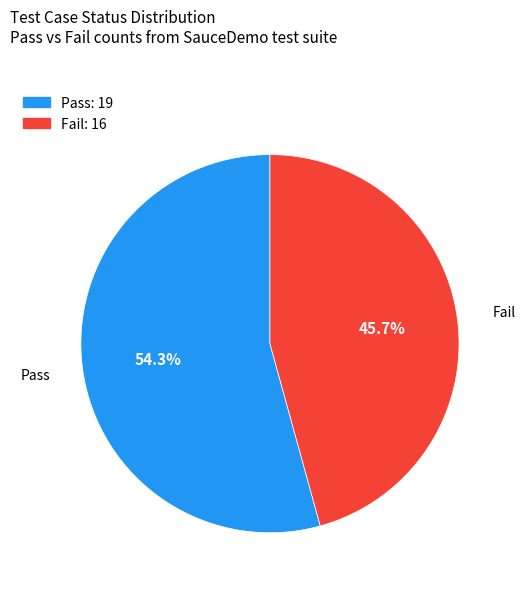

To the nearest percent, what is the average slice percentage?

50%